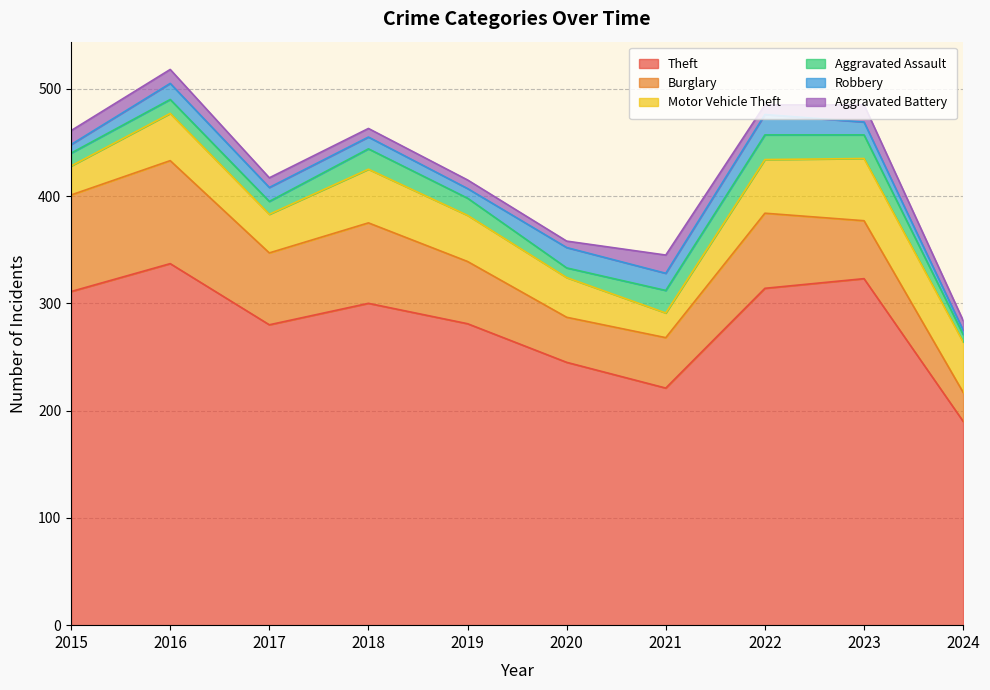

How many values in the Aggravated Assault series exceed 16?

4